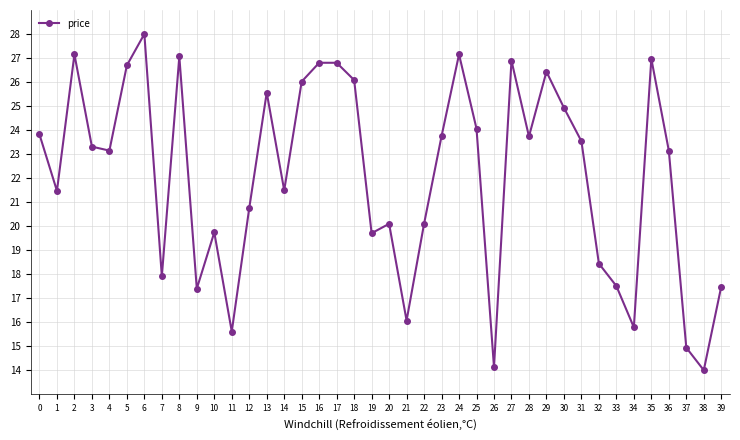

What is the average value?

22.1